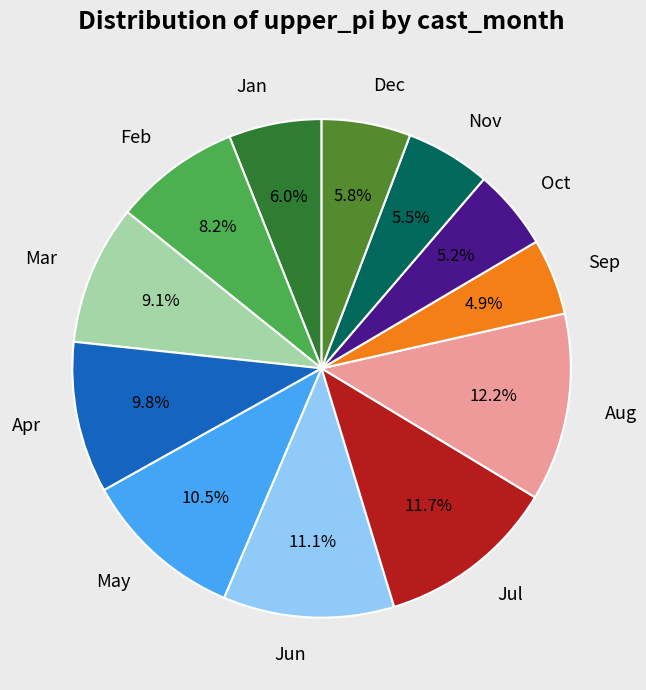

Combined, do Dec and Aug account for over 50%?

No